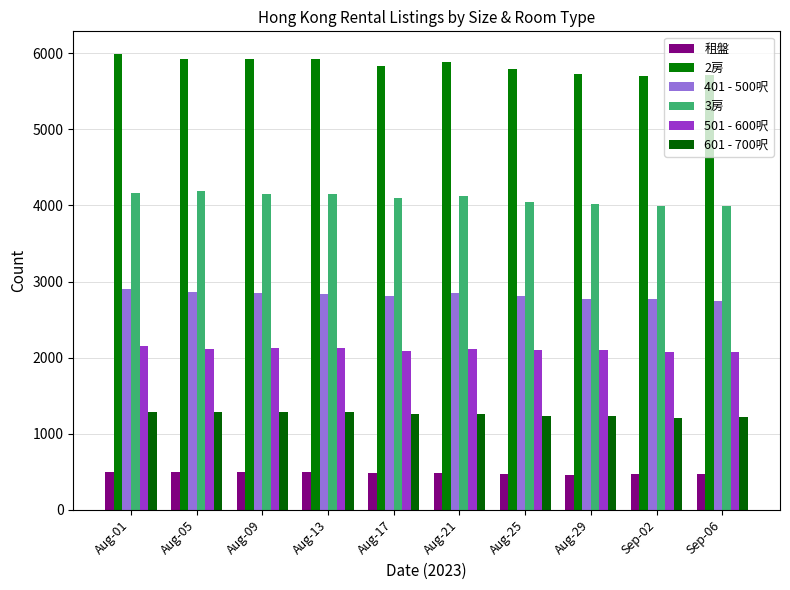

Between Aug-01 and Aug-29, which series saw the biggest shift?

2房